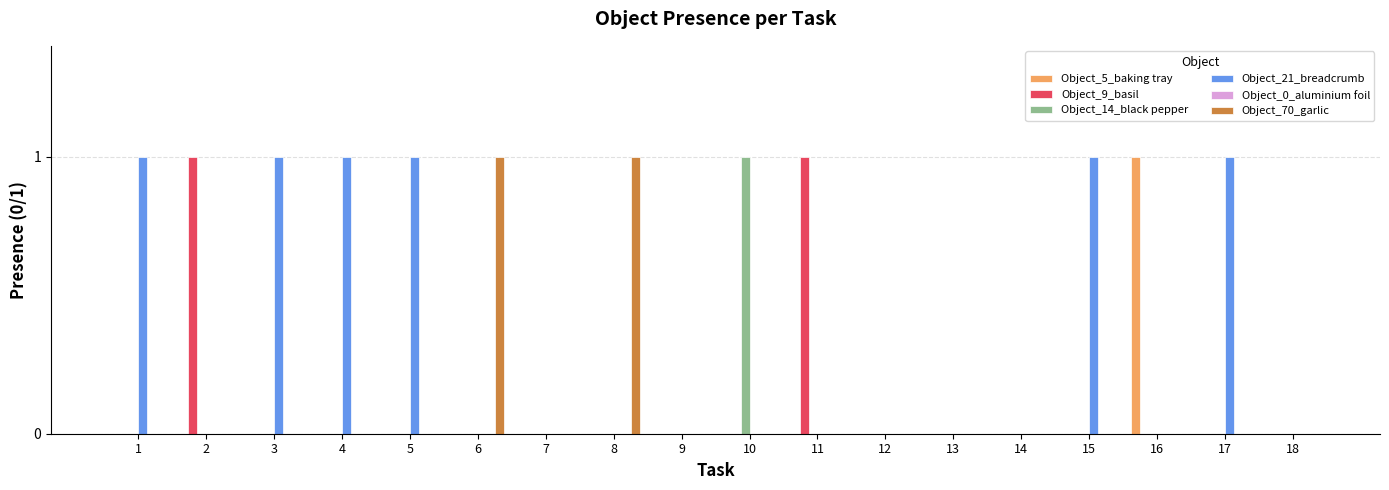

True or false: Object_9_basil has a value of 0 at 6.

True